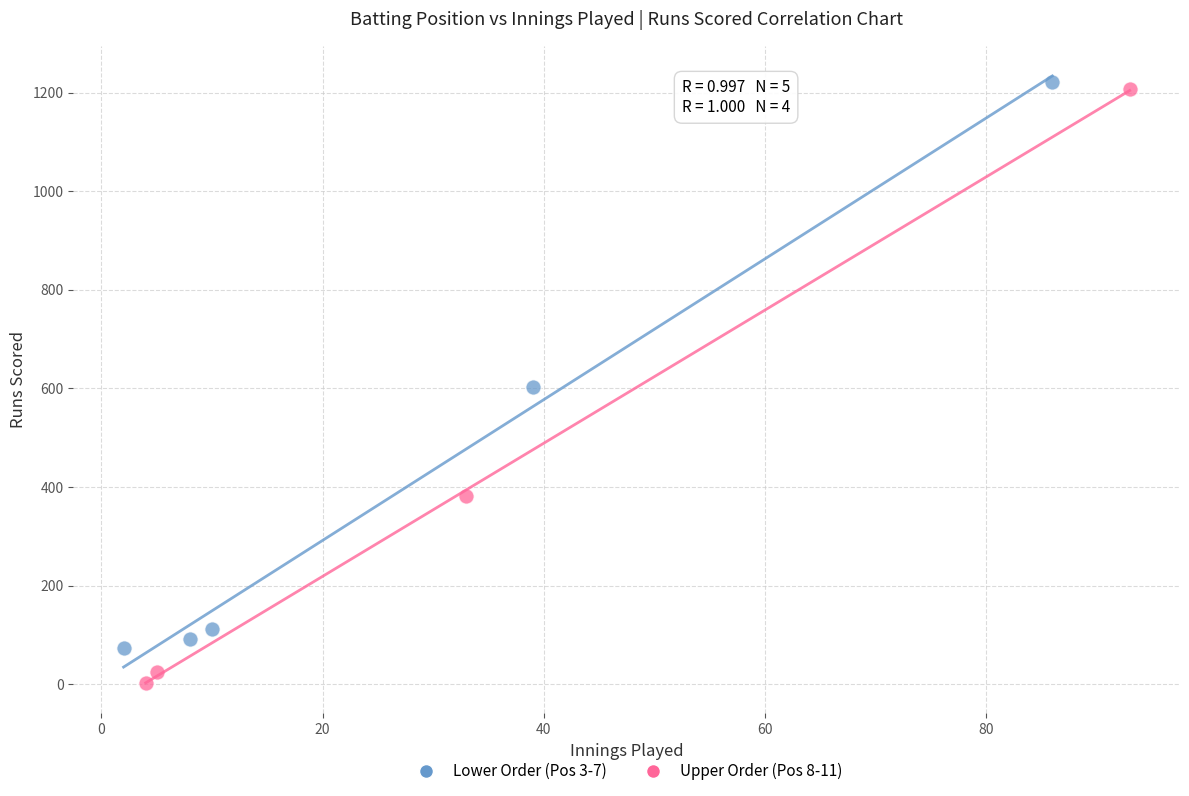

Which series contains the lowest Y value?

Upper Order (Pos 8-11)